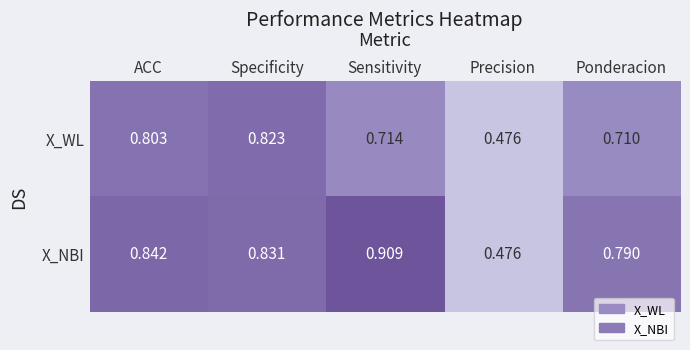

List the labels in order of X_NBI value, largest first.

Sensitivity, ACC, Specificity, Ponderacion, Precision